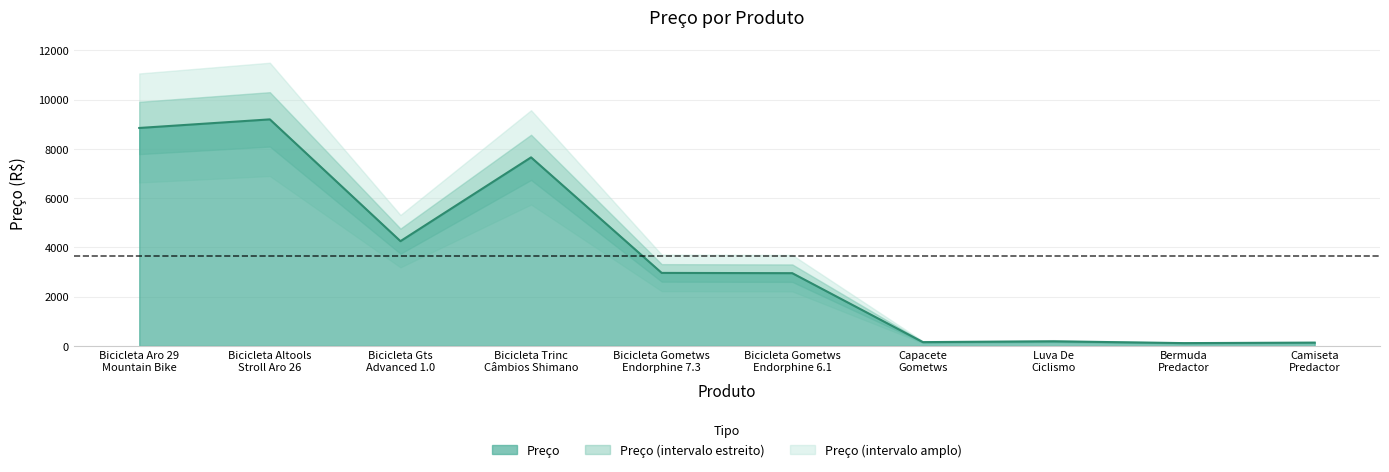

True or false: the data shows 2409 at Bicicleta Trinc Câmbios Shimano.

False